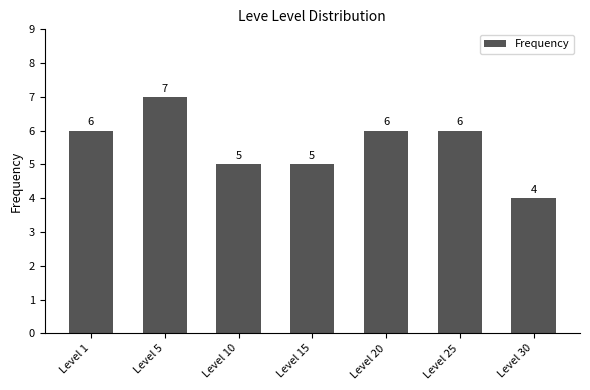

At which category does the chart reach its peak across all series?

Level 5